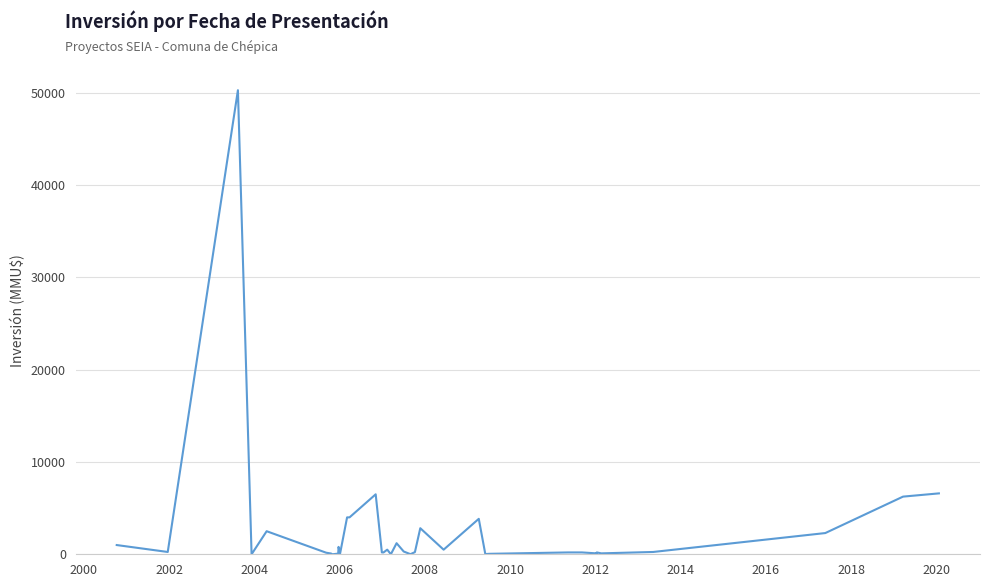

What is the difference between the maximum and minimum values?

50300